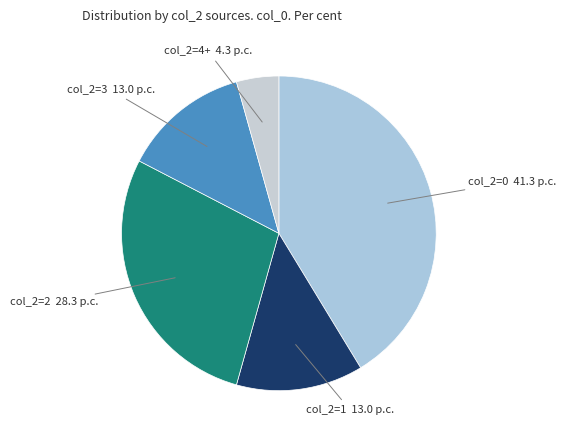

How many segments does this pie chart have?

5